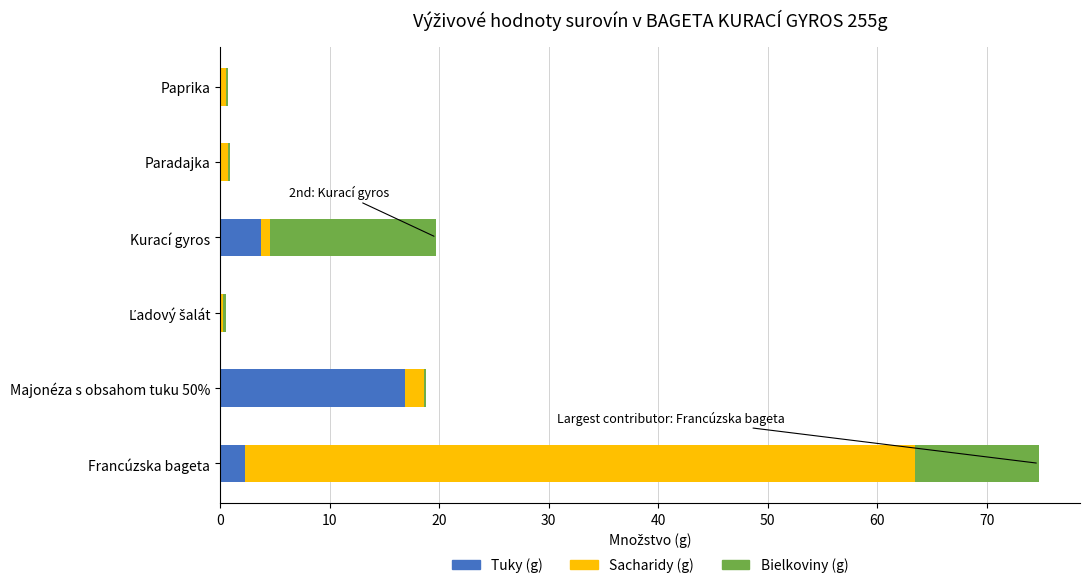

What is the sum of all Tuky (g) values?

23.1